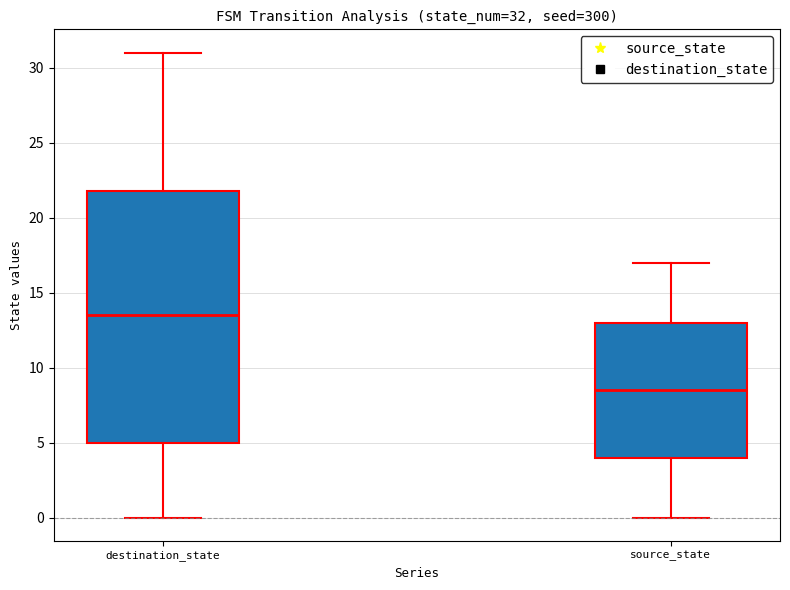

Which box's median line is the lowest?

source_state